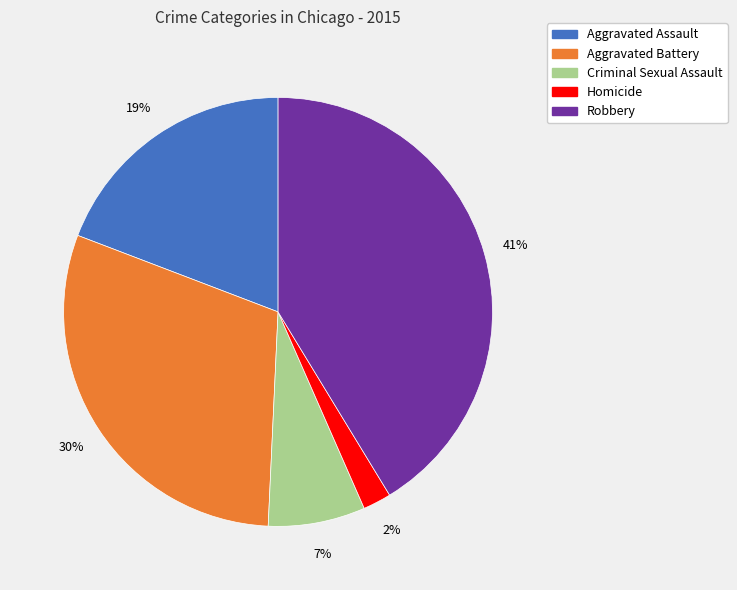

To the nearest percent, what percentage of the pie is Criminal Sexual Assault?

7%